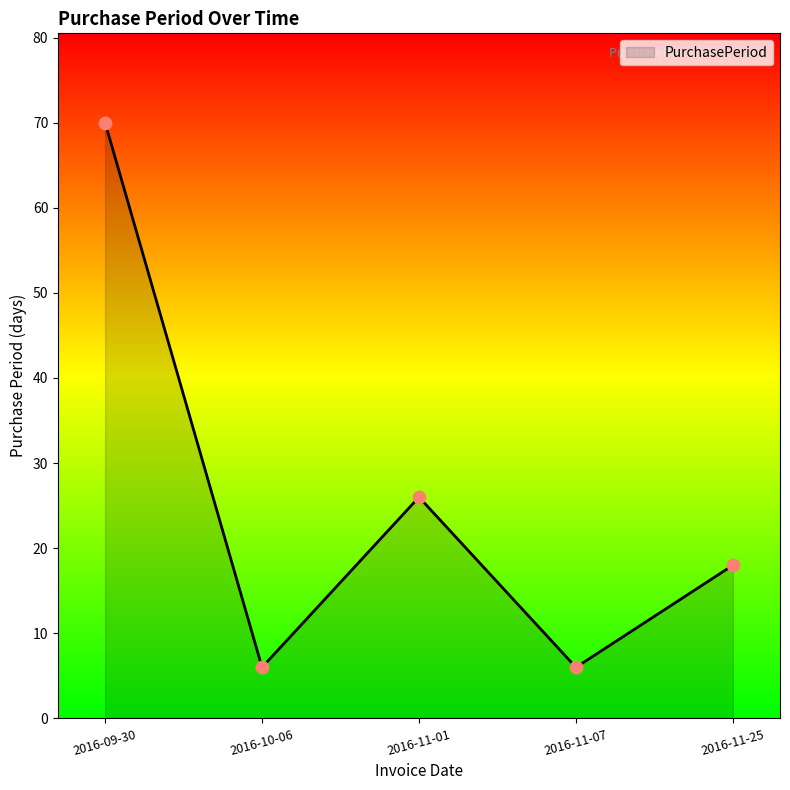

Approximately how many times larger is the value at 2016-11-25 compared to 2016-09-30?

0.3